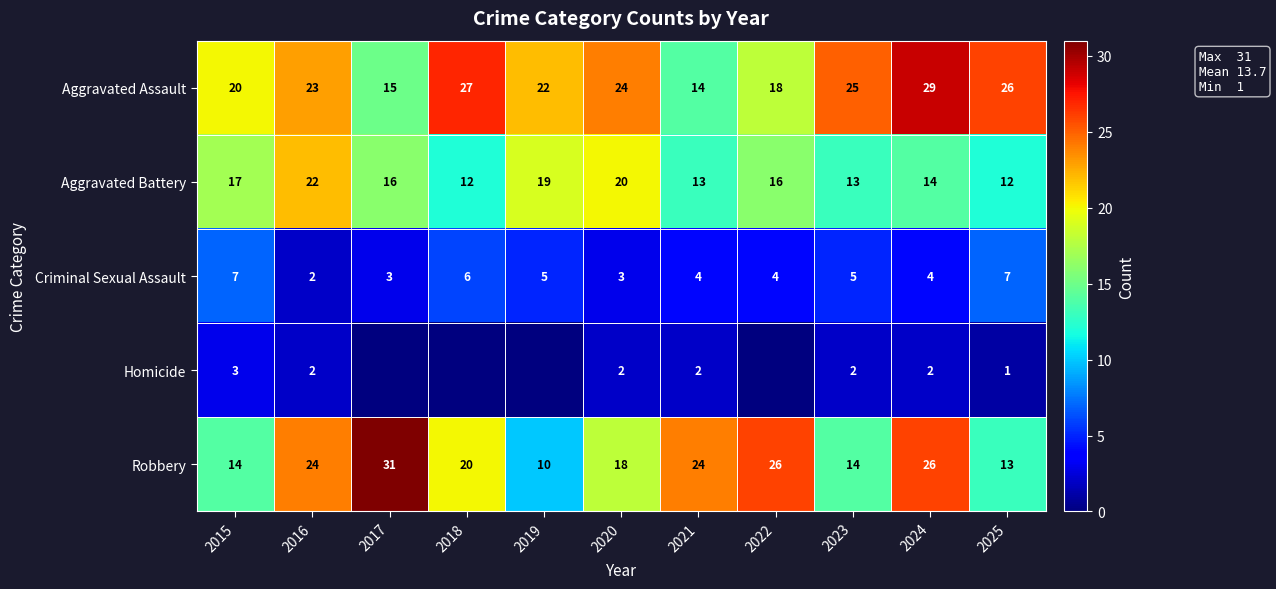

What is the minimum value for Aggravated Battery?

12